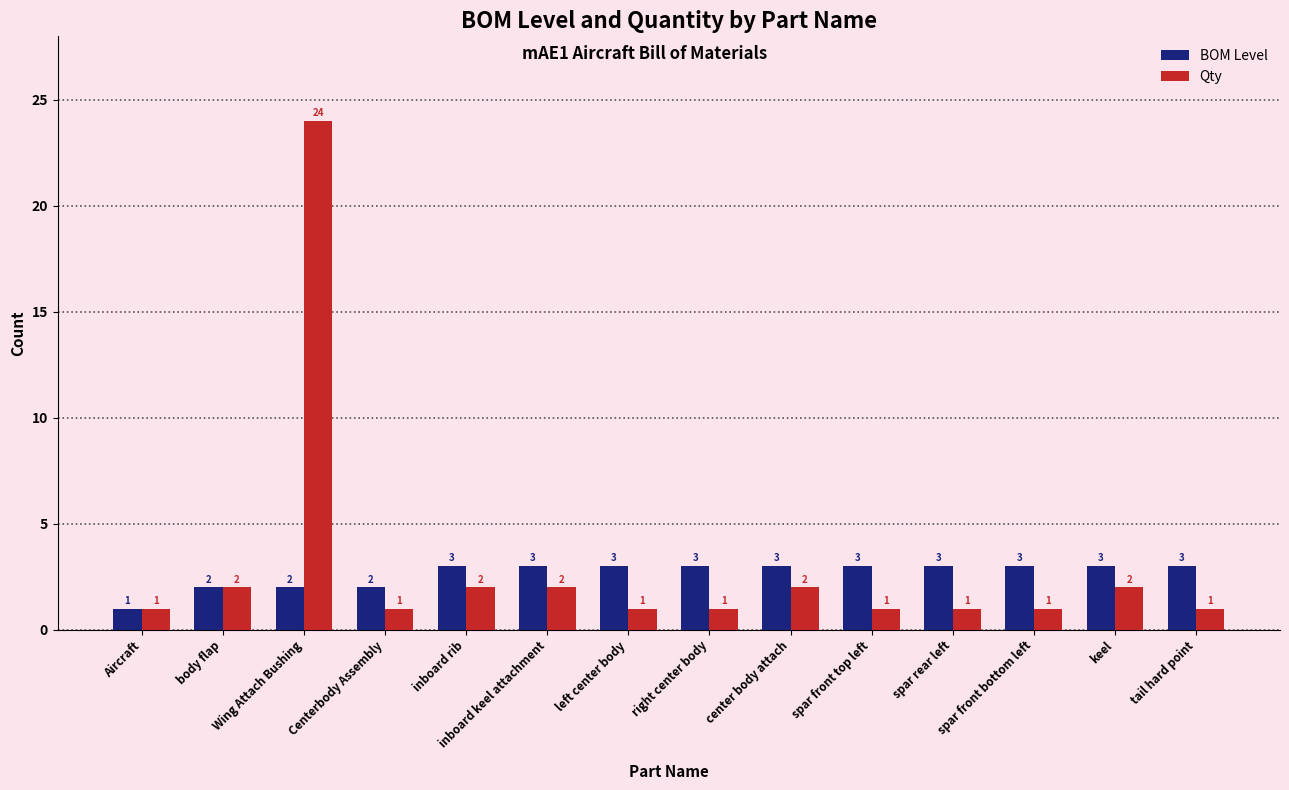

What is the total value across all series at Aircraft?

2